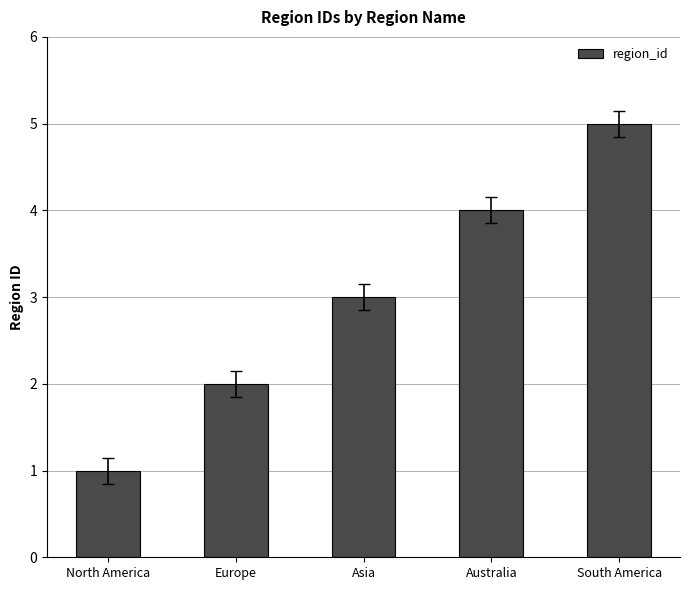

How many values are below 3?

2